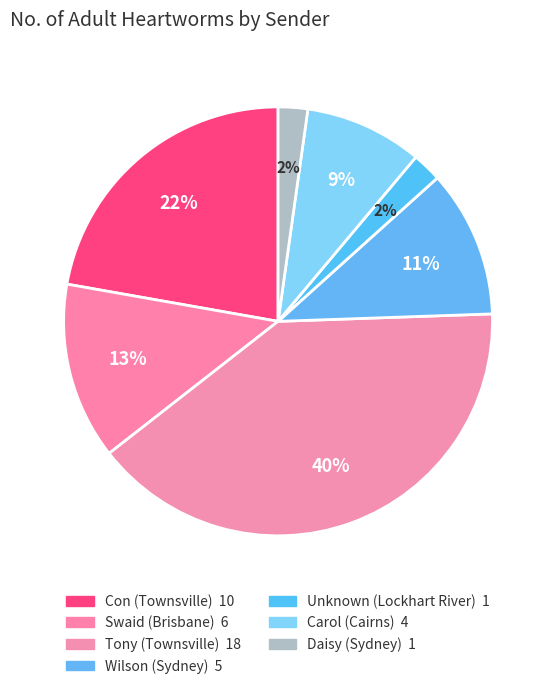

What percentage is the Tony (Townsville) slice, to the nearest percent?

40%